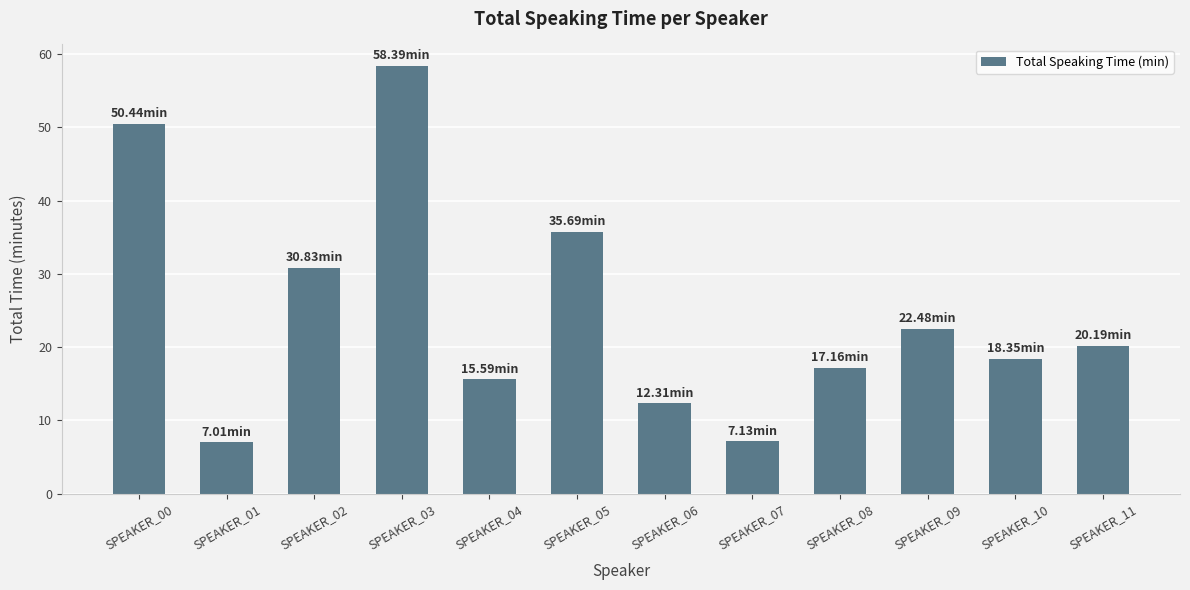

Which has a higher value, SPEAKER_07 or SPEAKER_11?

SPEAKER_11